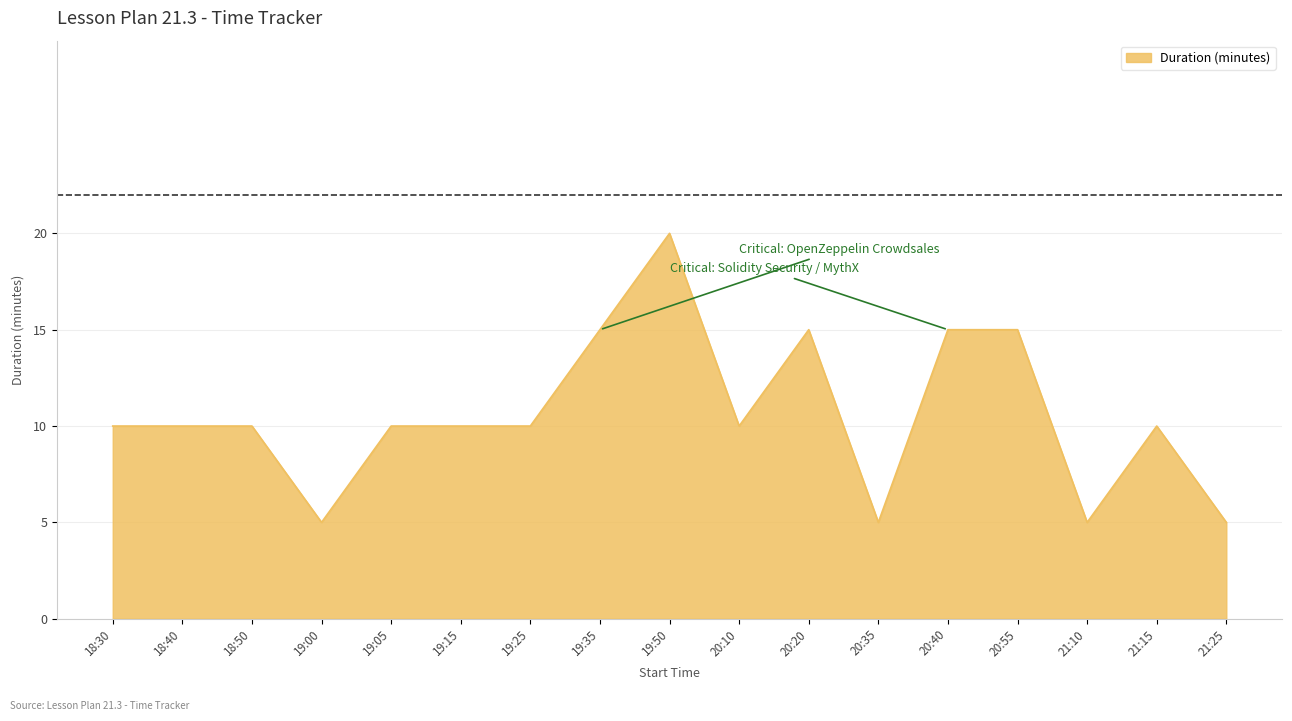

Reading left to right, list all the values displayed in this chart.

18:30=10	18:40=10	18:50=10	19:00=5	19:05=10	19:15=10	19:25=10	19:35=15	19:50=20	20:10=10	20:20=15	20:35=5	20:40=15	20:55=15	21:10=5	21:15=10	21:25=5